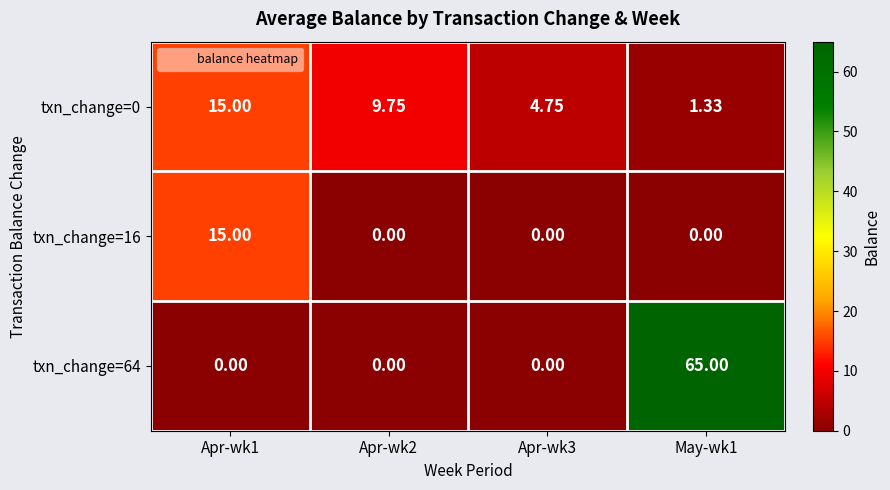

Is the value of txn_change=64 at Apr-wk2 greater than the value of txn_change=0 at Apr-wk3?

No